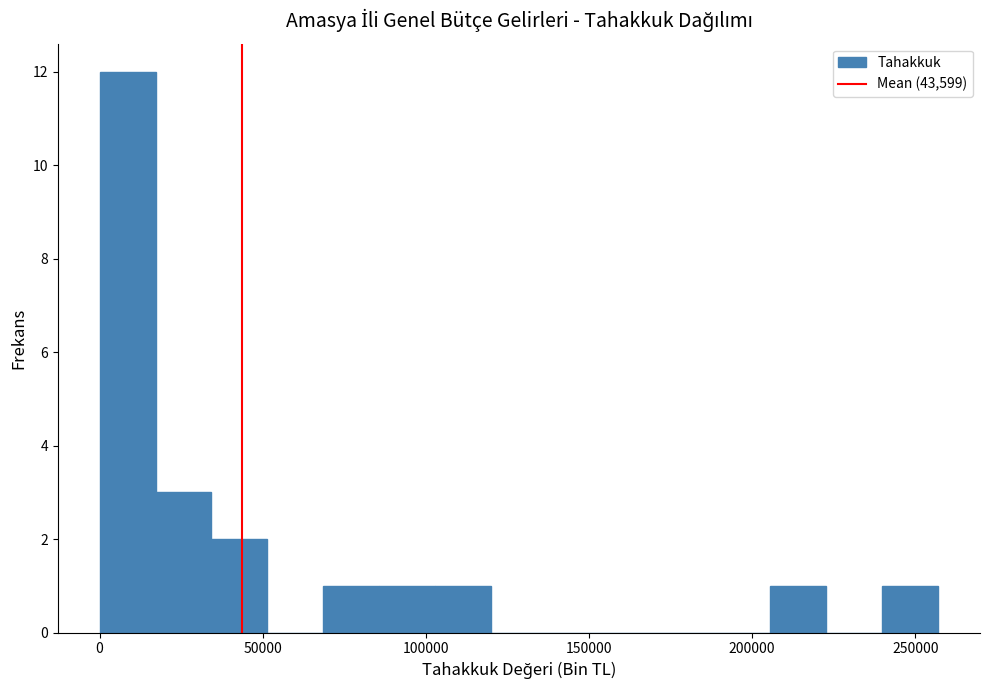

Around what value on the x-axis is the tallest bar? Give the approximate position of its centre, as read against the axis.

10000